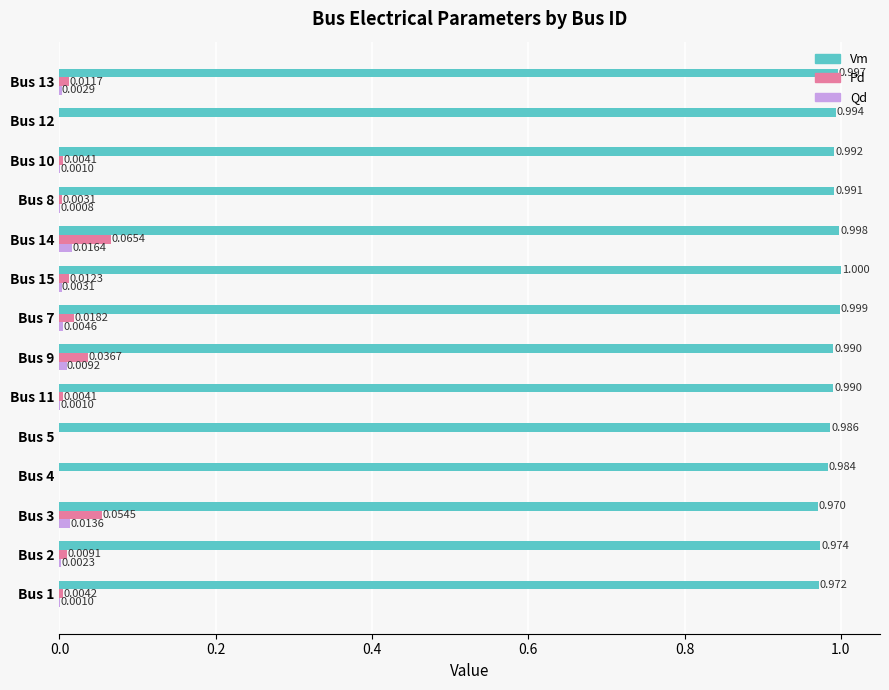

Which series changed the most between Bus 4 and Bus 13?

Vm